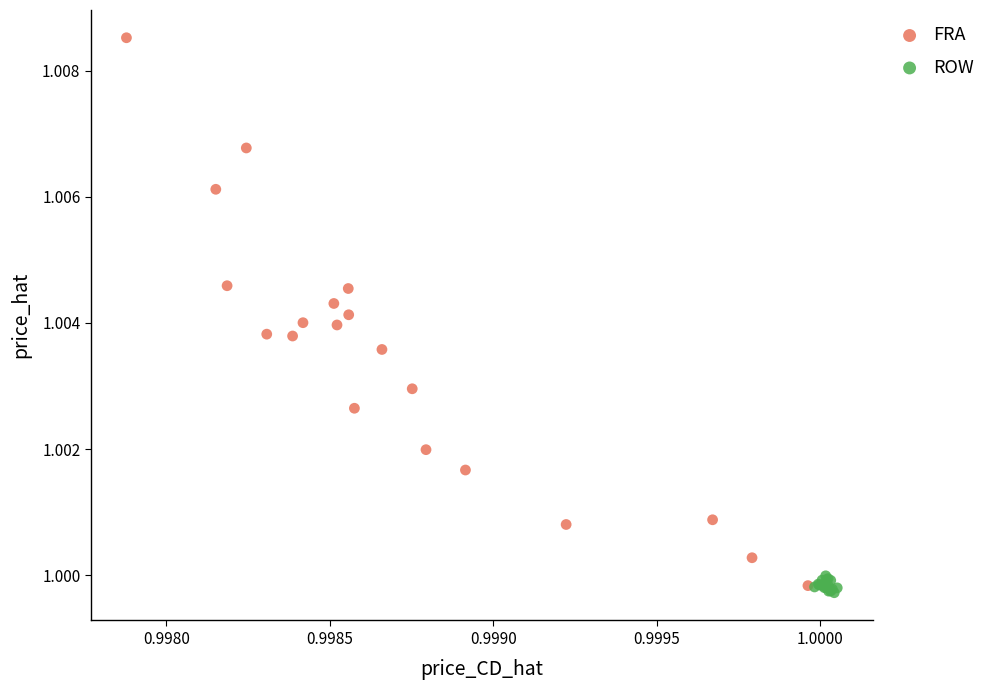

What are all the series names shown in the legend?

FRA, ROW